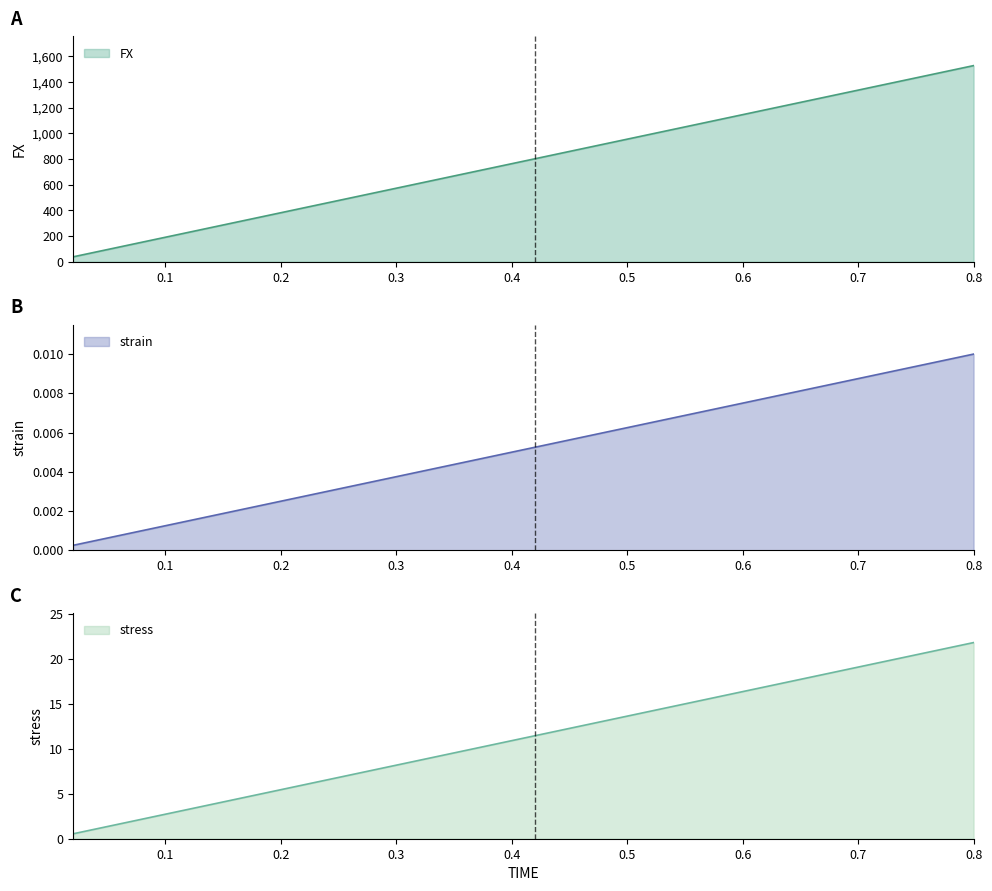

Where is strain nearest to the value 0?

0.02